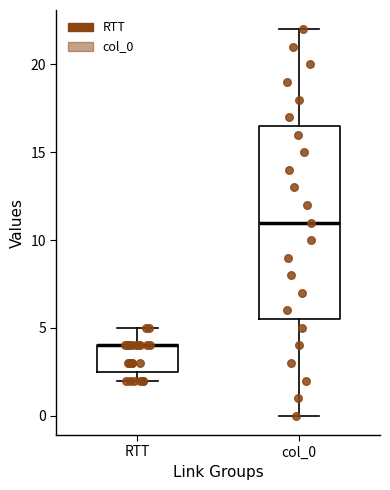

Where is the lower edge of the box for col_0 on the y-axis? The values are not printed on the chart, so give them approximately, as read against the axis.

5.5